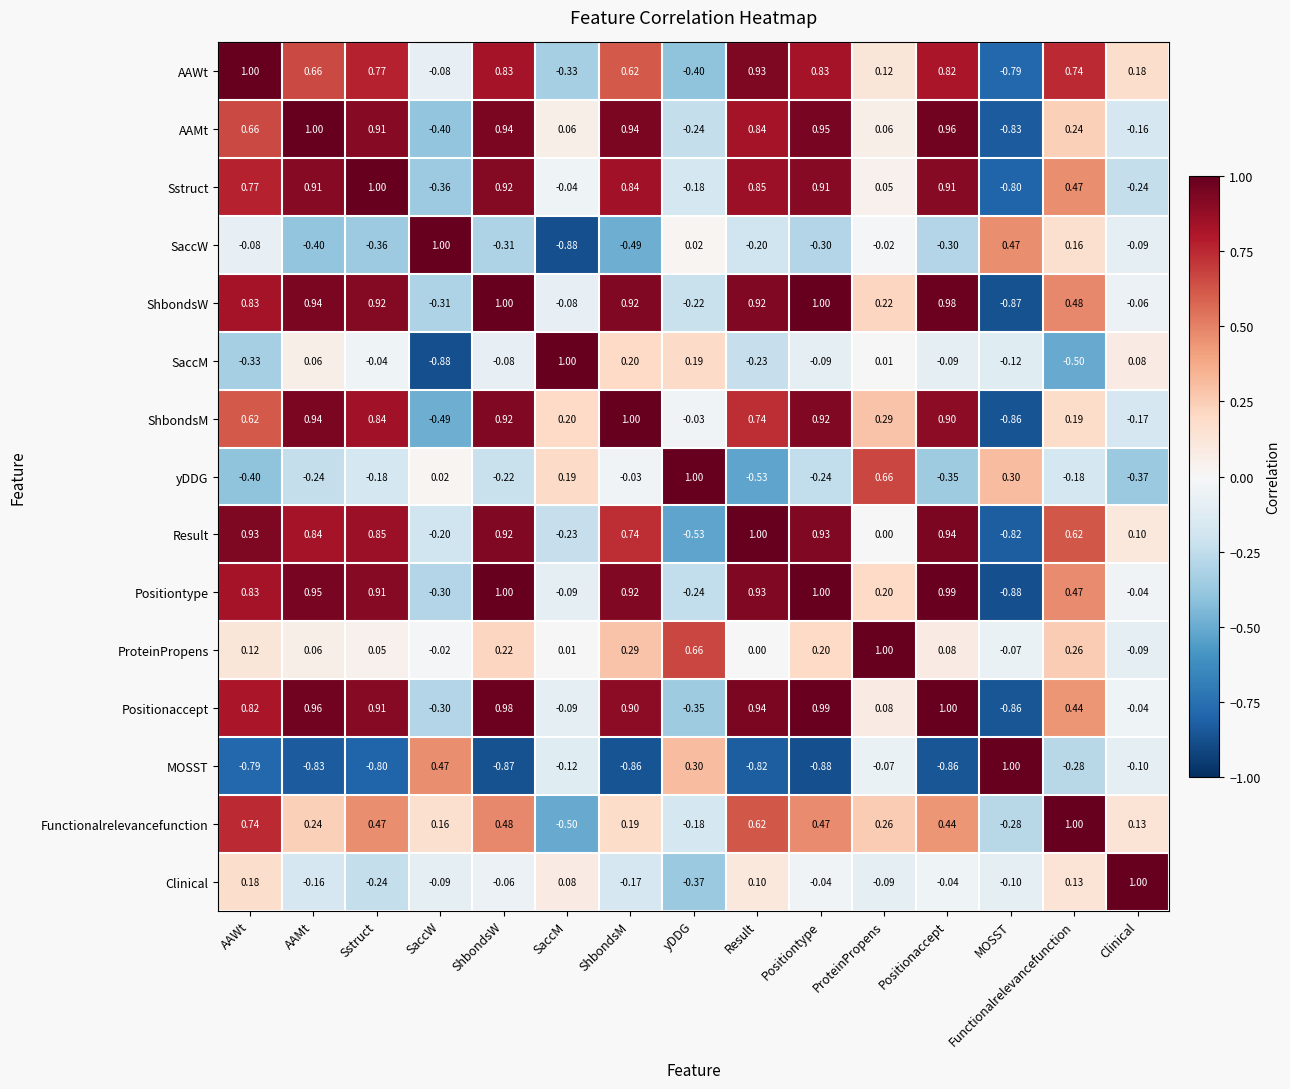

At ProteinPropens, list the series in order from smallest to largest.

Clinical, MOSST, SaccW, Result, SaccM, Sstruct, AAMt, Positionaccept, AAWt, Positiontype, ShbondsW, Functionalrelevancefunction, ShbondsM, yDDG, ProteinPropens